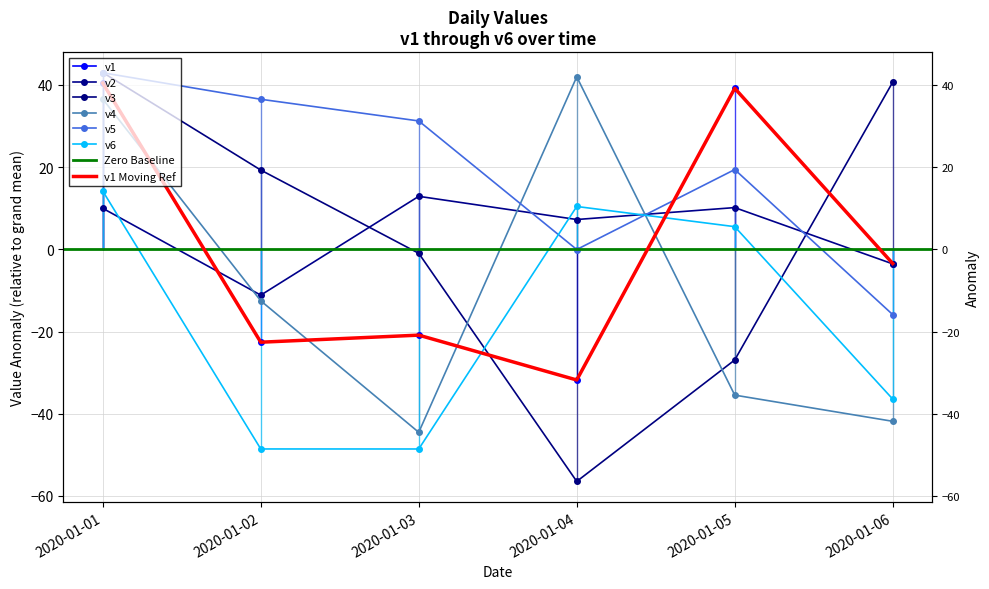

How many lines are shown in the chart?

6